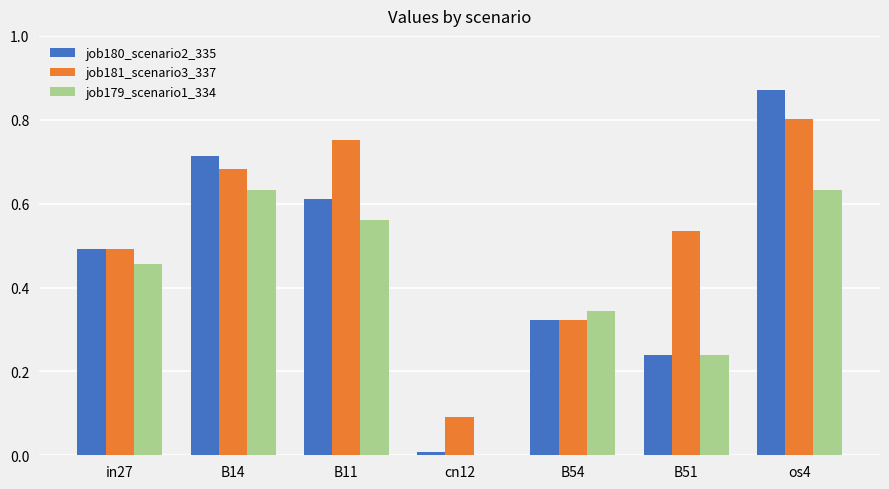

What is the difference between the job179_scenario1_334 values at B54 and in27?

0.1